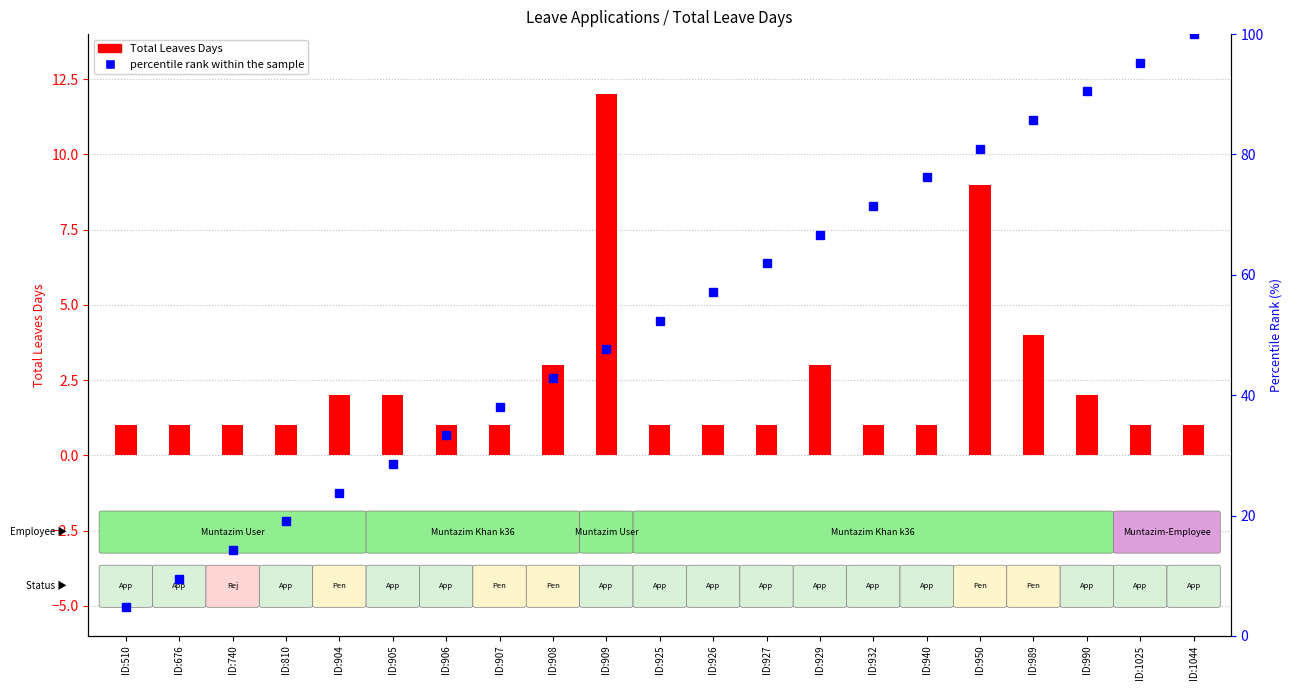

The percentile rank within the sample series shows 76.2 at ID:940. True or false?

True